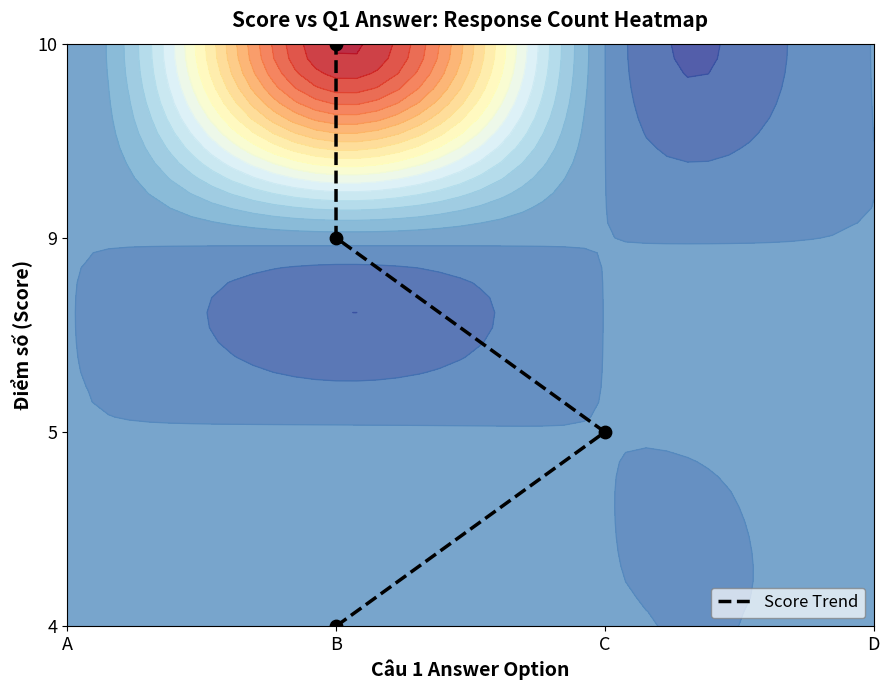

What is the change in value from C to B?

+1